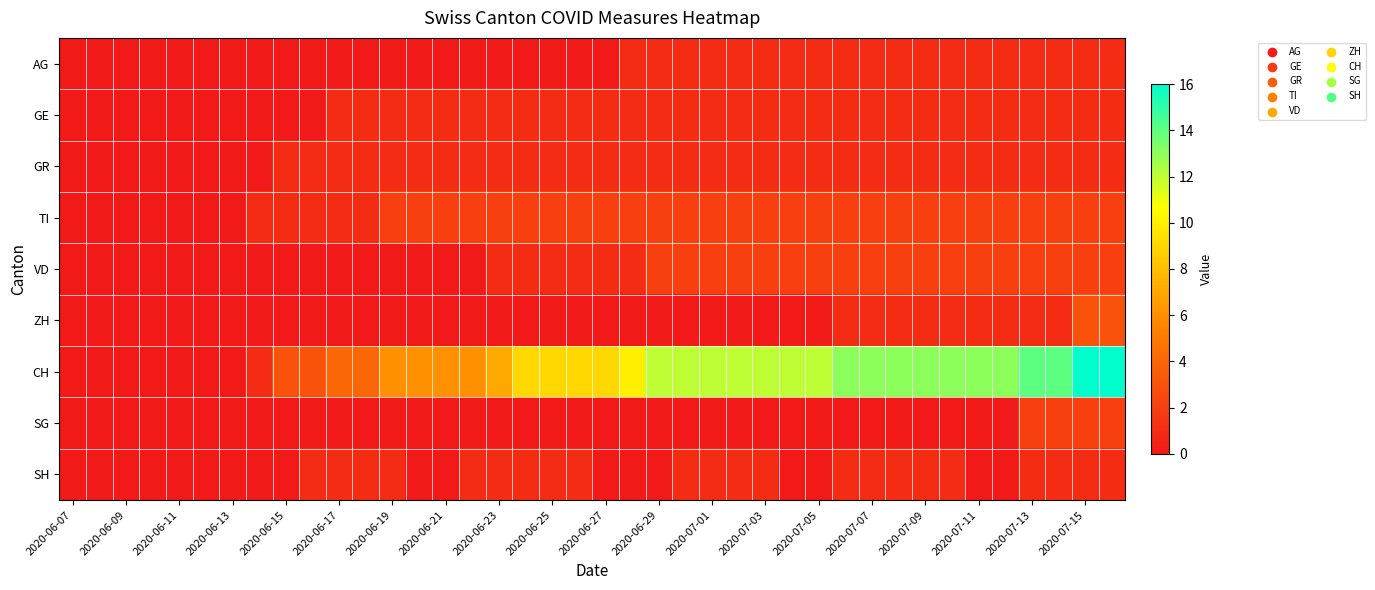

How many categories are shown in the chart?

40